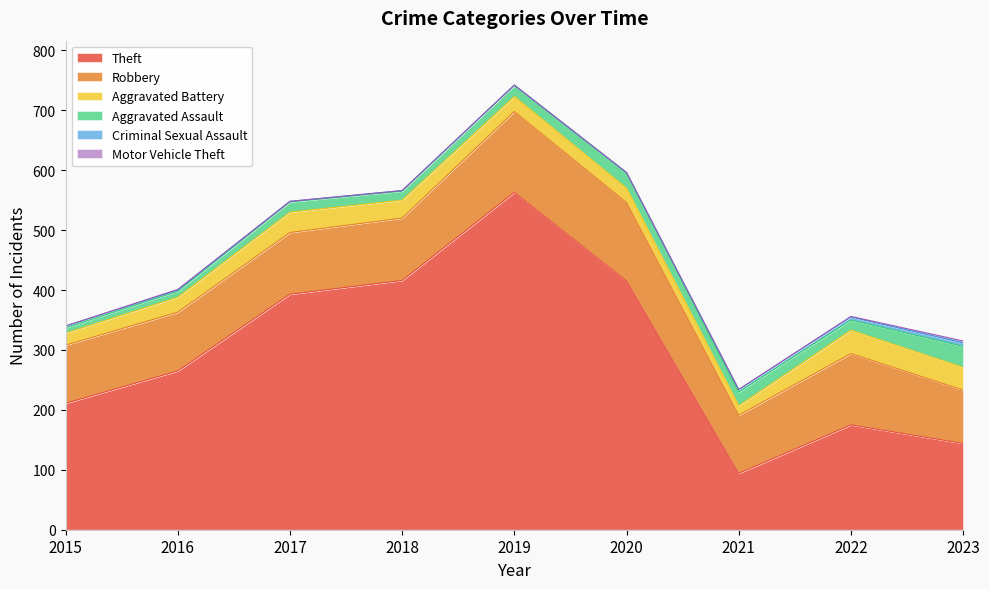

How many lines are shown in the chart?

6